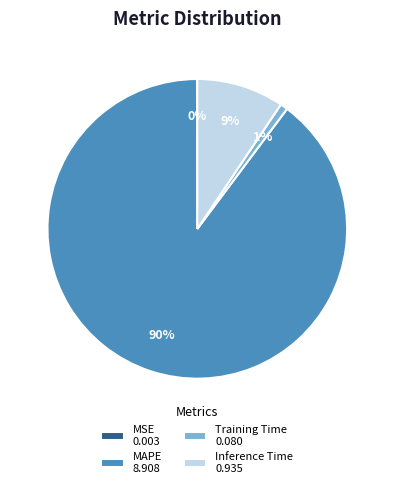

What percentage is the Inference Time slice, to the nearest percent?

9%